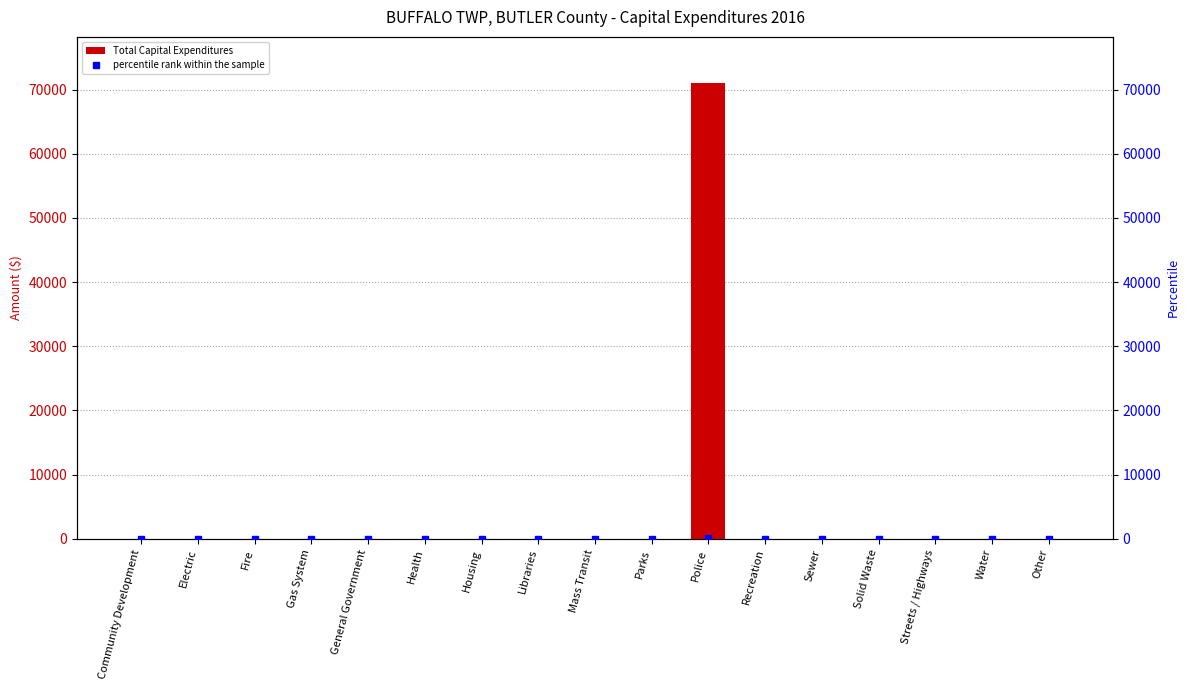

Where is percentile rank within the sample nearest to the value 50?

Community Development